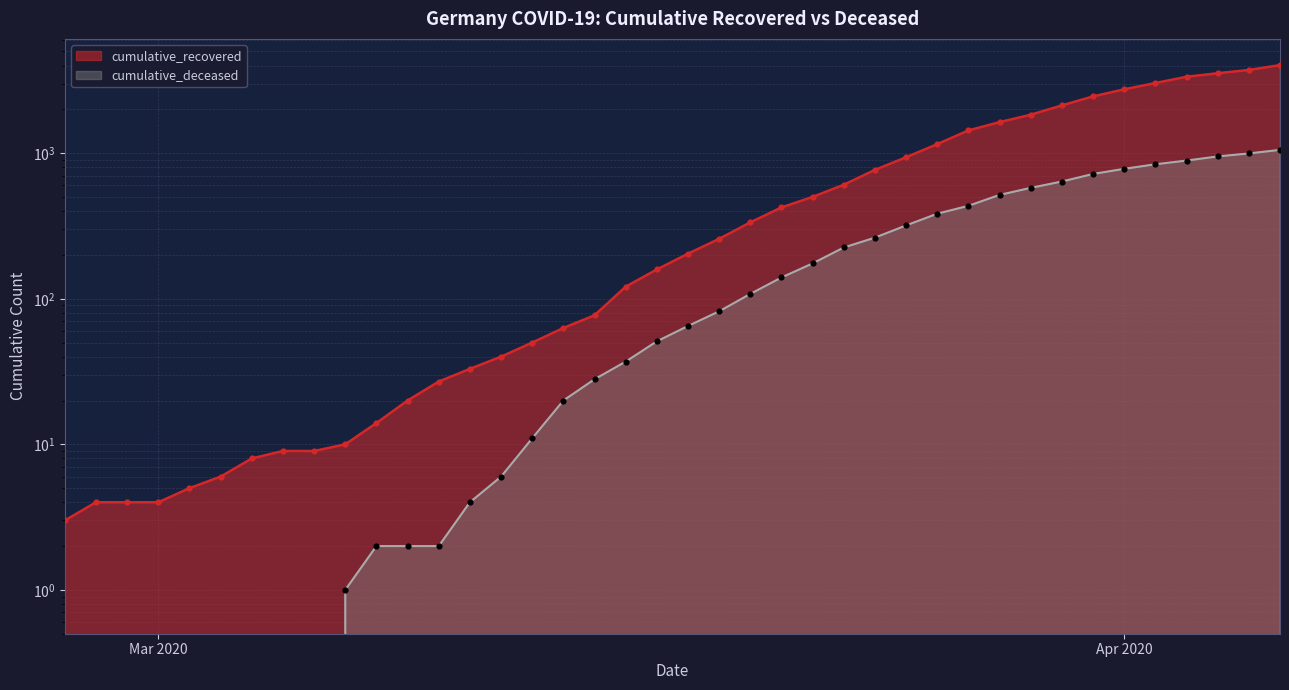

Which series contains the highest Y value?

cumulative_recovered